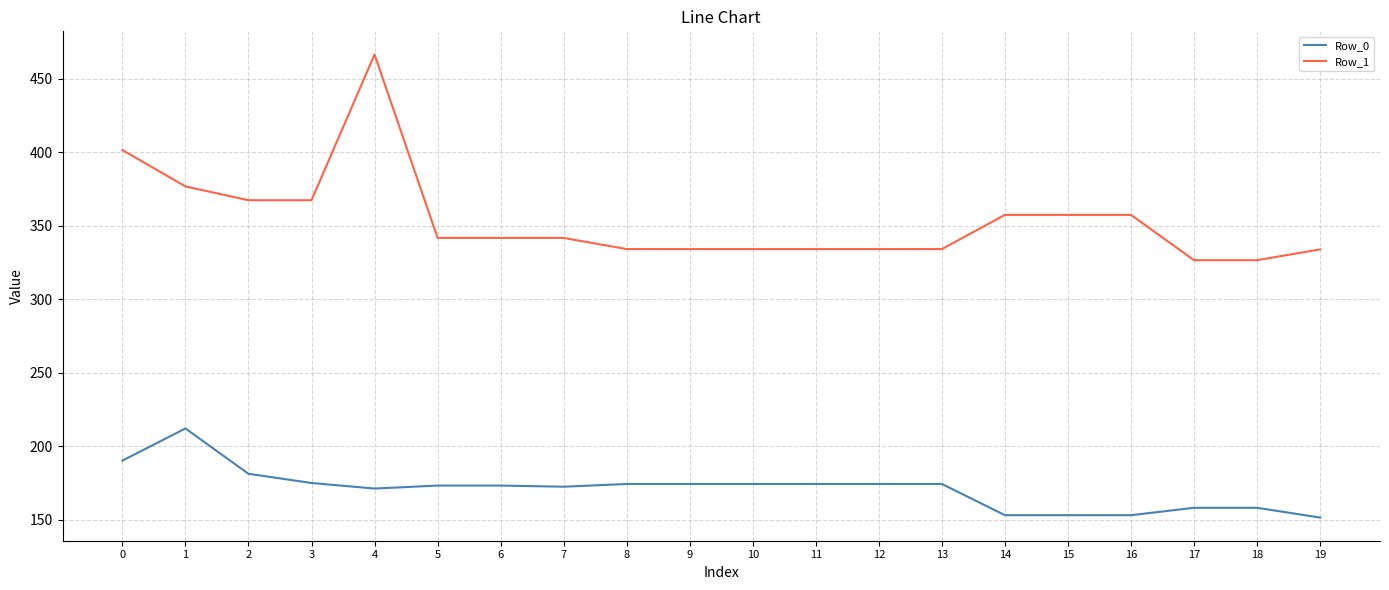

What is the maximum value for Row_0?

212.2